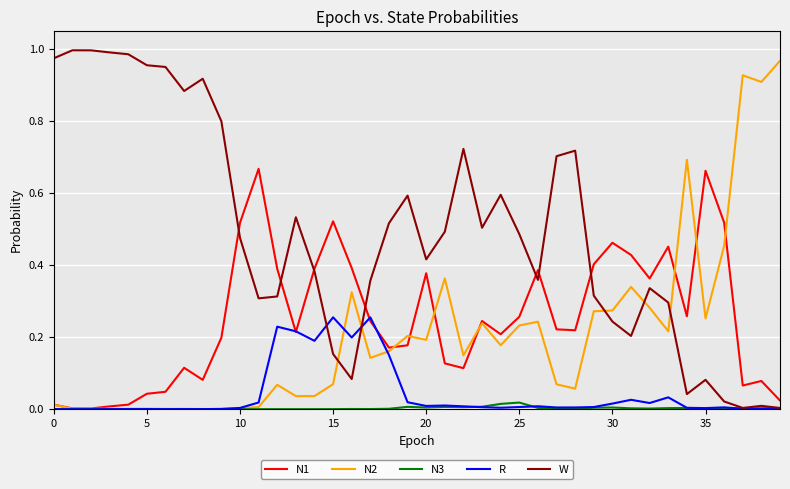

Which series has the largest total across all categories?

W